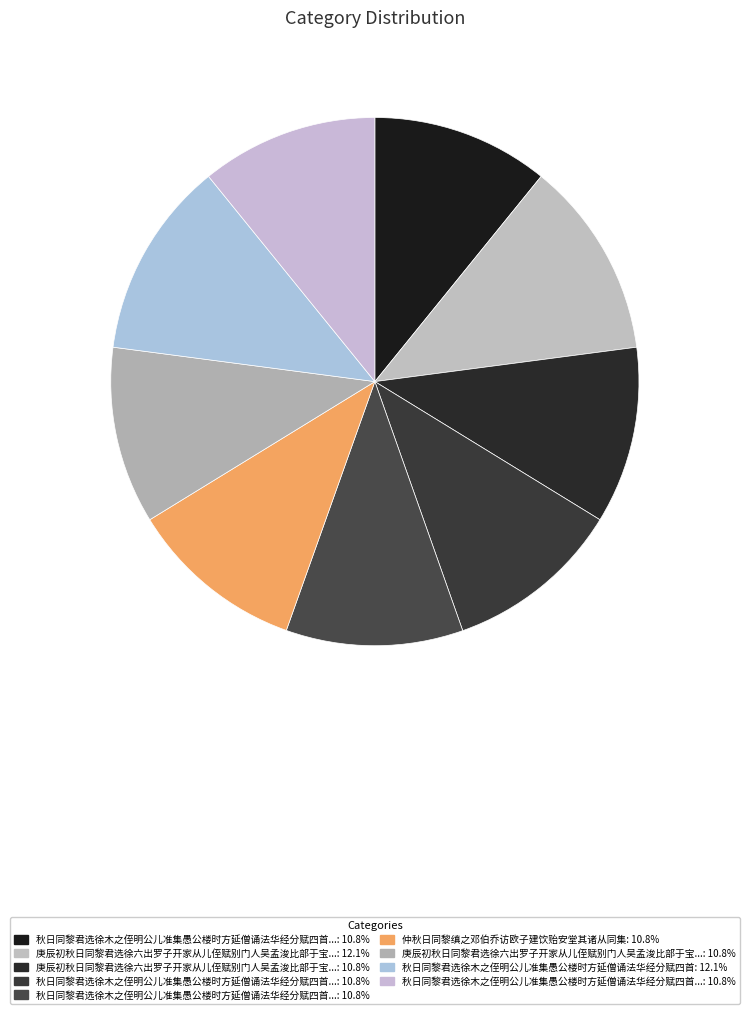

Rank the categories by value from highest to lowest.

庚辰初秋日同黎君选徐六出罗子开家从儿侄赋别门人吴孟浚比部于宝莲寺二首, 秋日同黎君选徐木之侄明公儿准集愚公楼时方延僧诵法华经分赋四首, 庚辰初秋日同黎君选徐六出罗子开家从儿侄赋别门人吴孟浚比部于宝莲寺二首 其二, 庚辰初秋日同黎君选徐六出罗子开家从儿侄赋别门人吴孟浚比部于宝莲寺二首 其一, 秋日同黎君选徐木之侄明公儿准集愚公楼时方延僧诵法华经分赋四首 其四, 秋日同黎君选徐木之侄明公儿准集愚公楼时方延僧诵法华经分赋四首 其三, 秋日同黎君选徐木之侄明公儿准集愚公楼时方延僧诵法华经分赋四首 其二, 秋日同黎君选徐木之侄明公儿准集愚公楼时方延僧诵法华经分赋四首 其一, 仲秋日同黎缜之邓伯乔访欧子建饮贻安堂其诸从同集